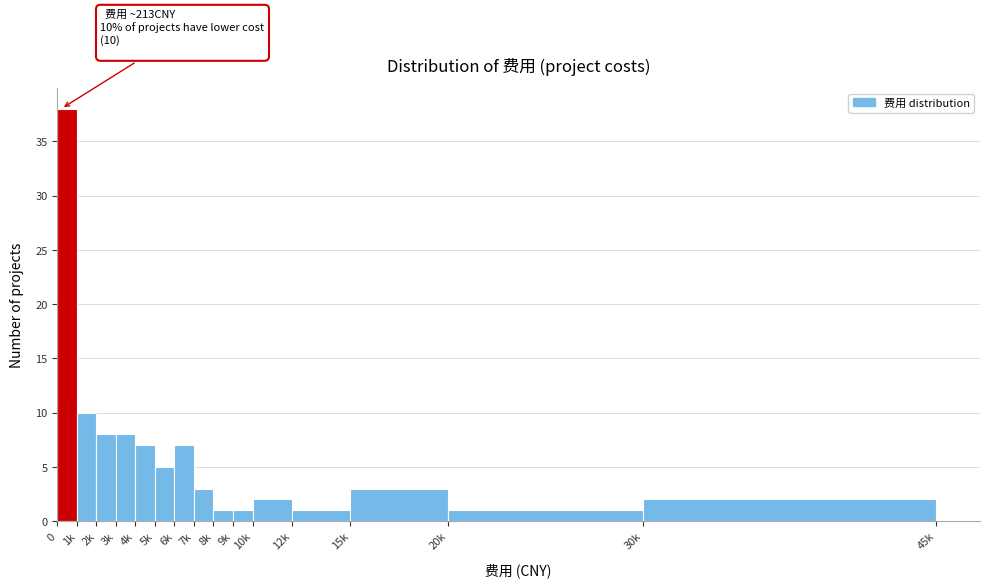

Reading left to right, list all the values displayed in this chart.

0=38	1k=10	2k=8	3k=8	4k=7	5k=5	6k=7	7k=3	8k=1	9k=1	10k=2	12k=1	15k=3	20k=1	30k=2